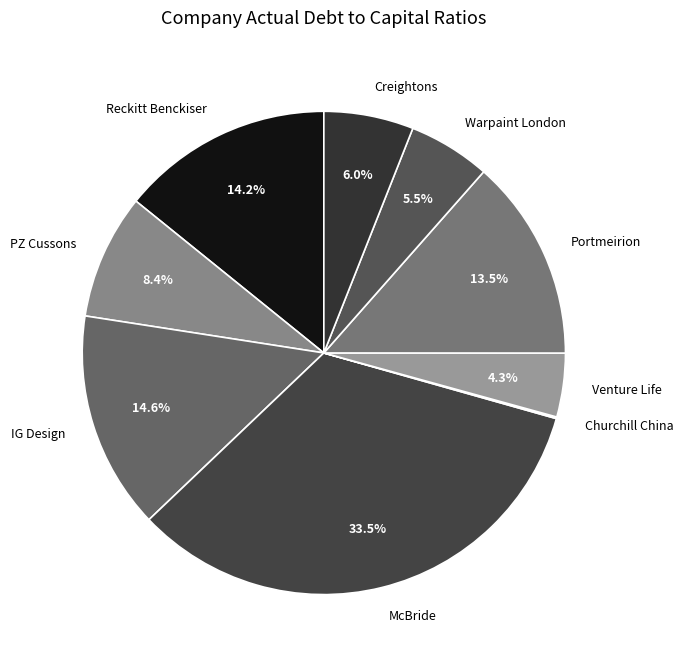

Which has a higher value, Creightons or McBride?

McBride